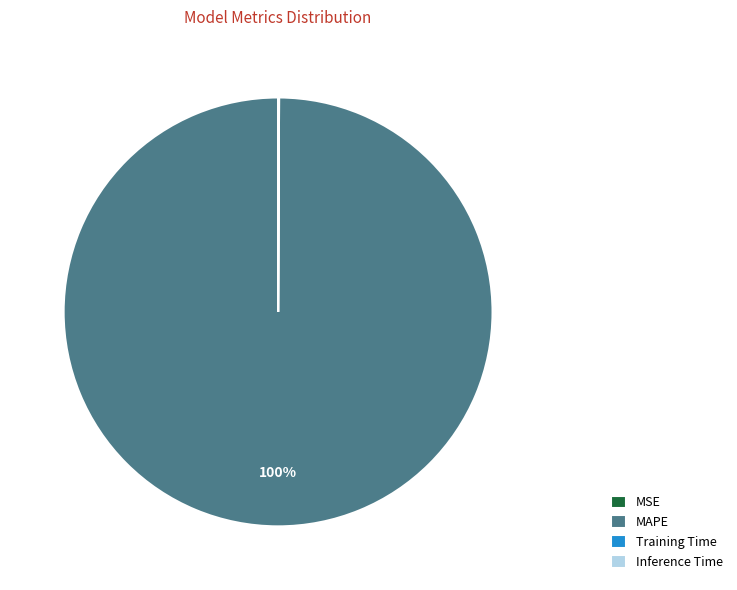

To the nearest percent, what is the average slice percentage?

25%